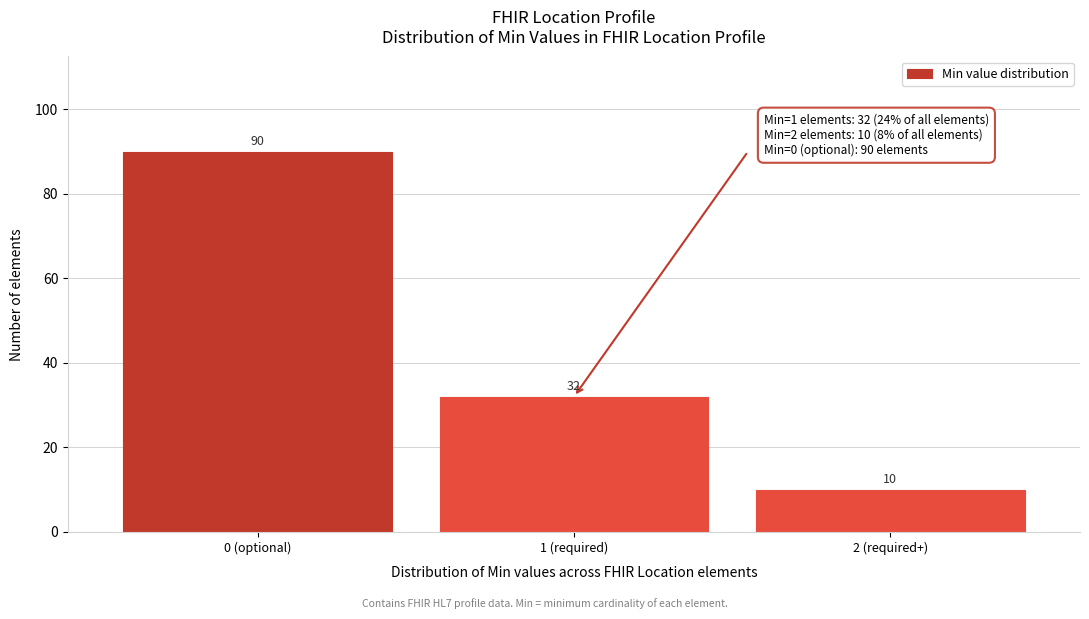

Reading right to left, extract all data points from this chart.

2 (required+)=10	1 (required)=32	0 (optional)=90